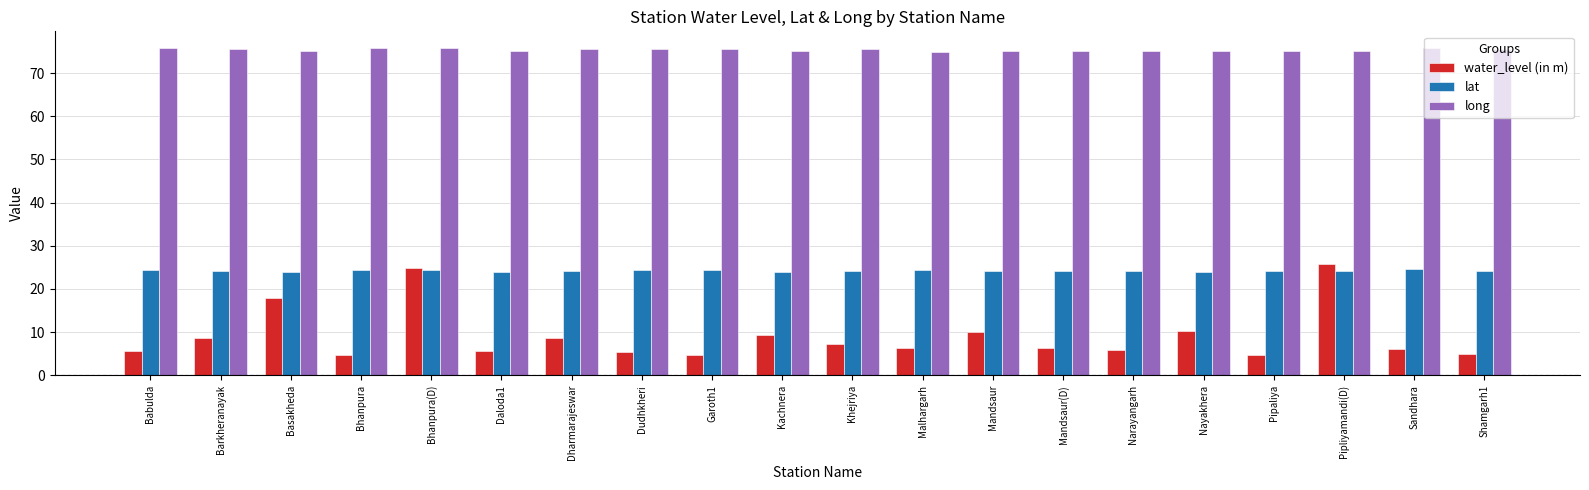

How many bars are there in each group?

3